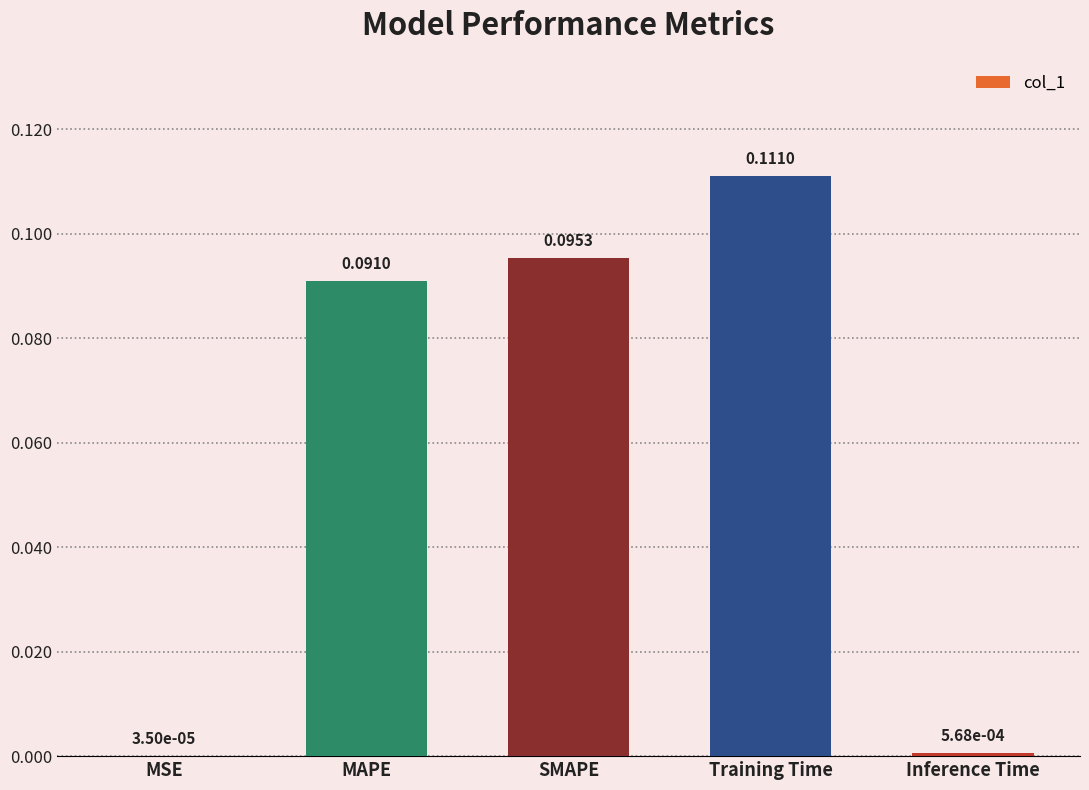

Count the number of data series in this chart.

1